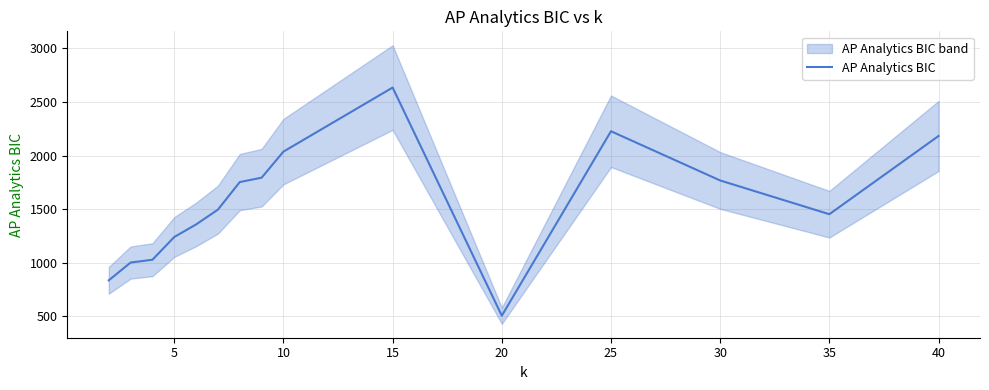

What is the lowest value of the AP Analytics BIC series?

503.5